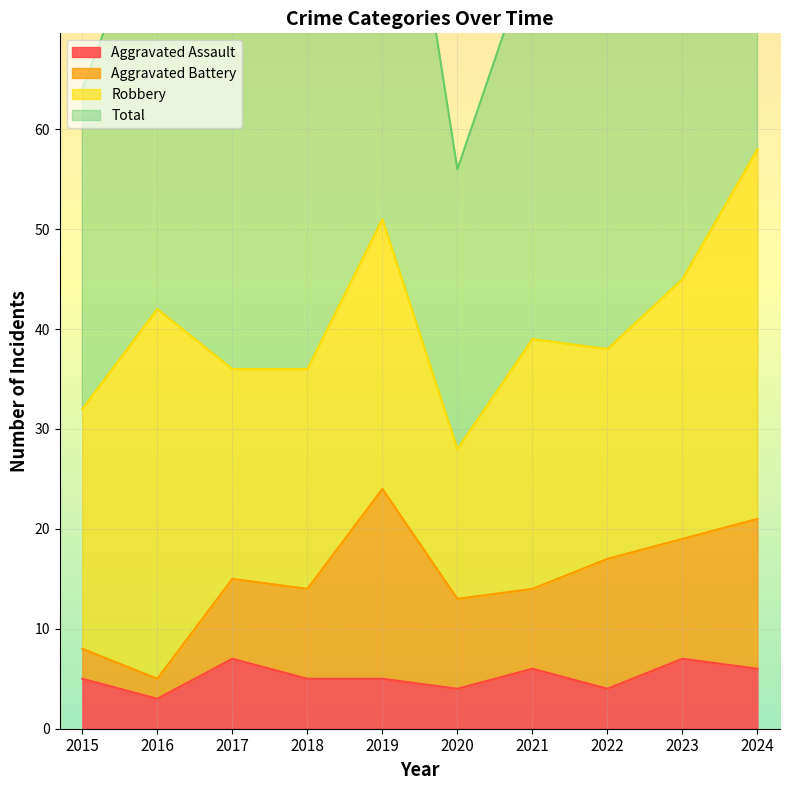

Is it true that Total equals 35 at 2023?

False